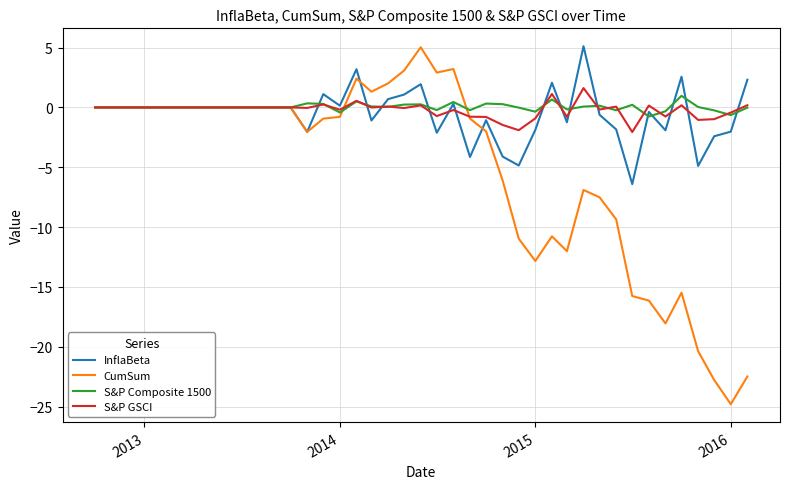

Which series has the largest range (max minus min)?

CumSum